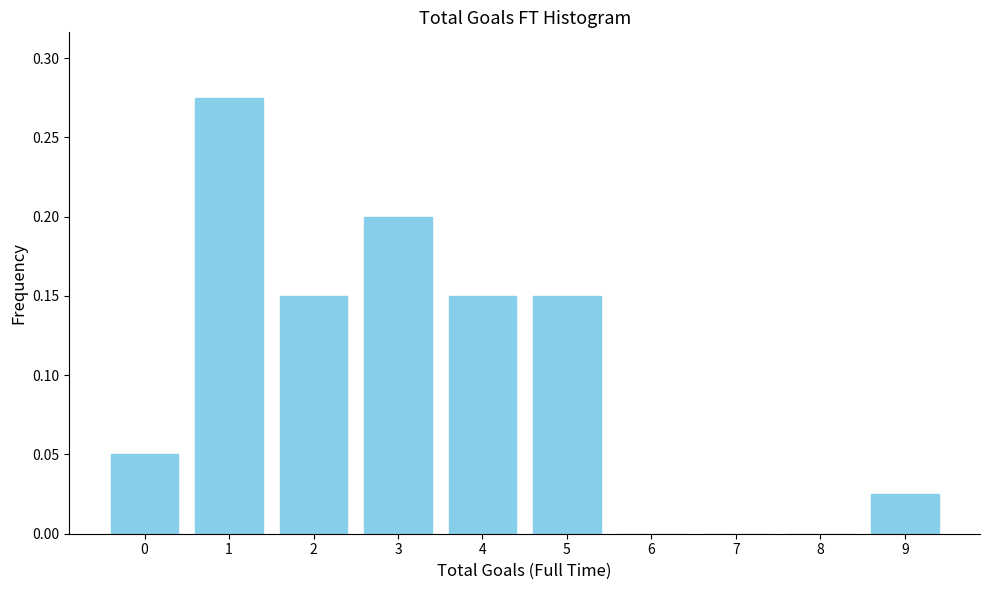

Which has a higher value, 3 or 4?

3